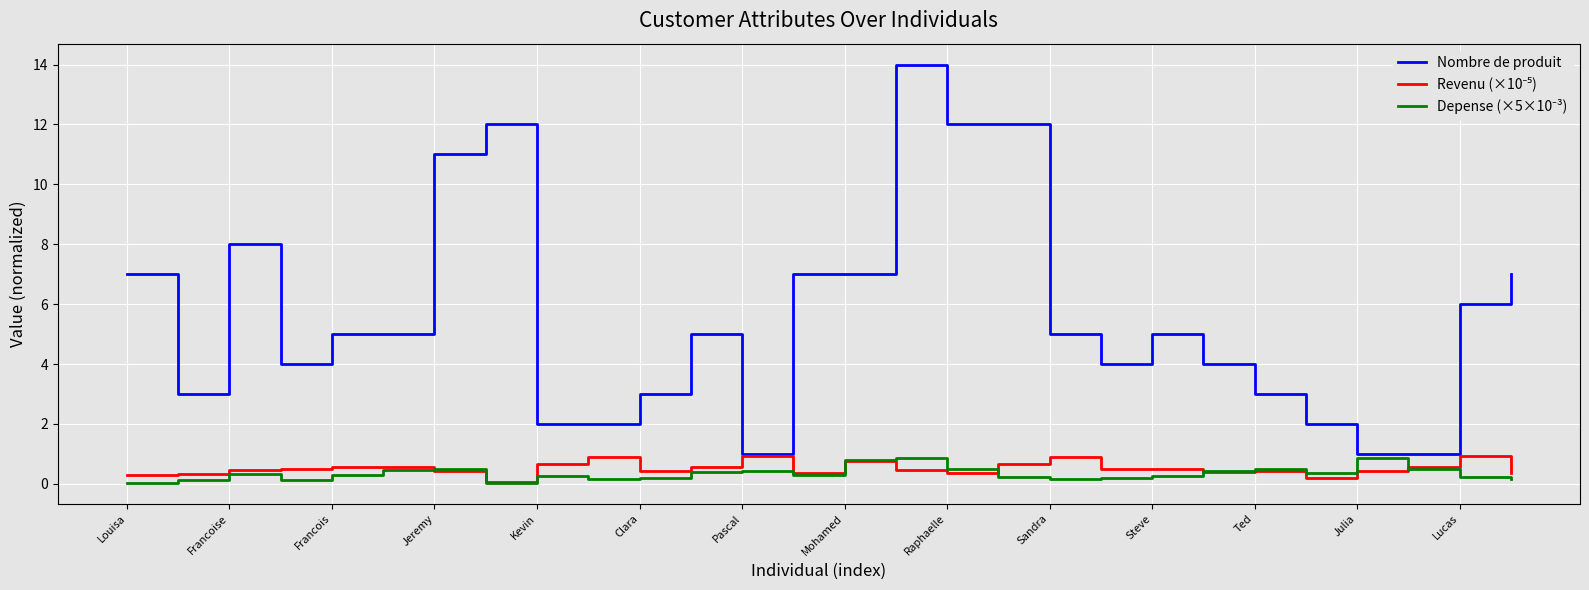

What is the sum of all Nombre de produit values?

158.0